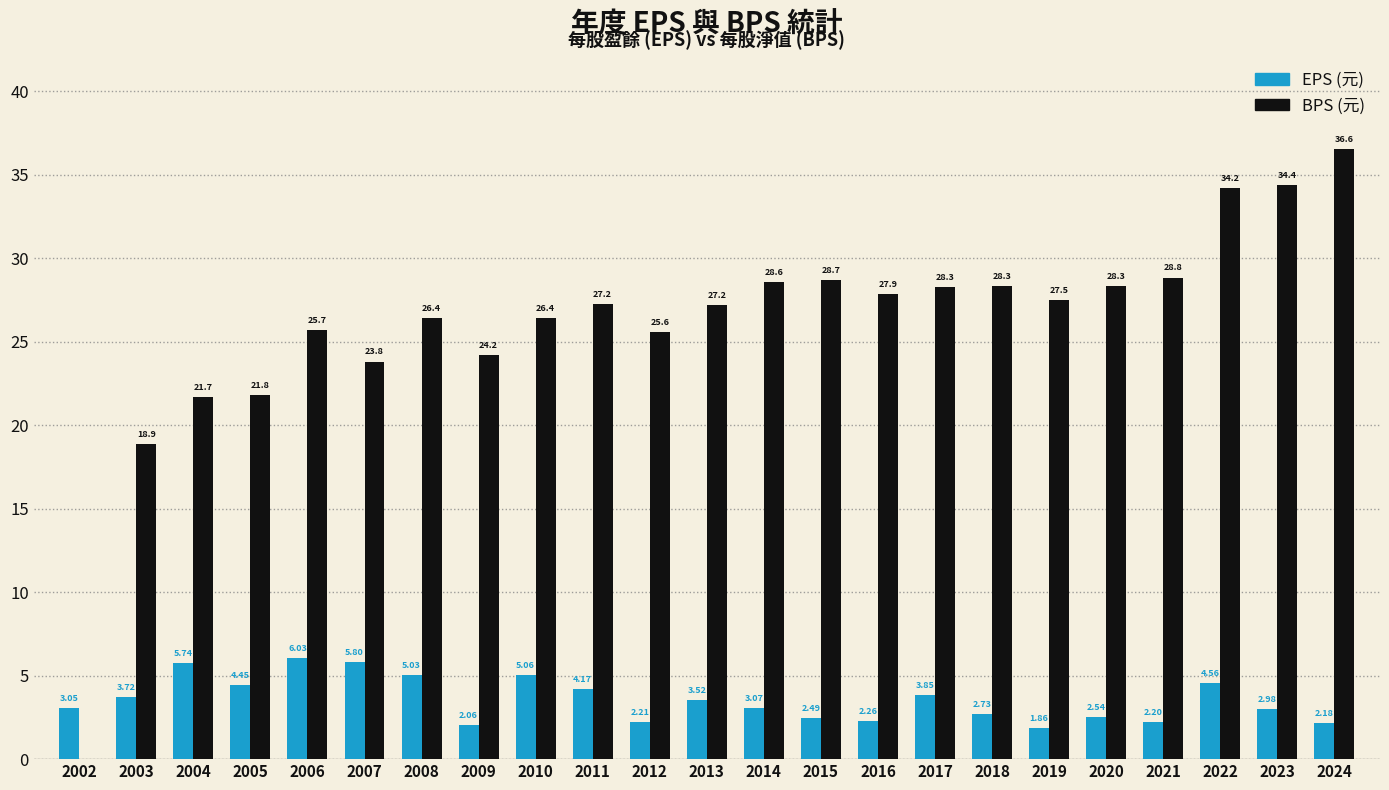

What are all the series names shown in the legend?

EPS (元), BPS (元)